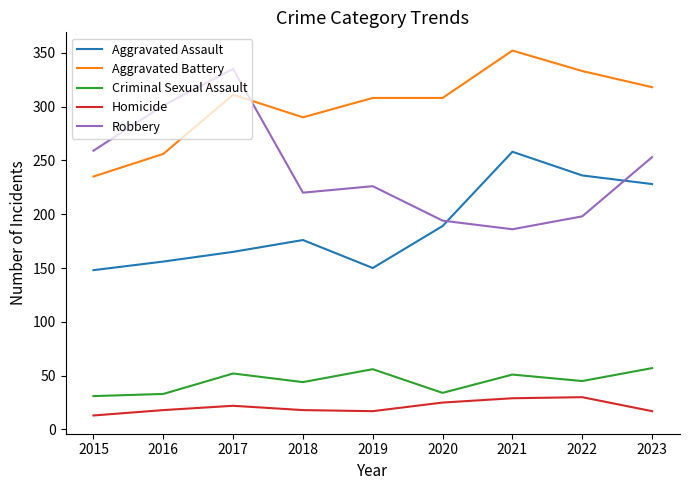

Which series has the largest total across all categories?

Aggravated Battery